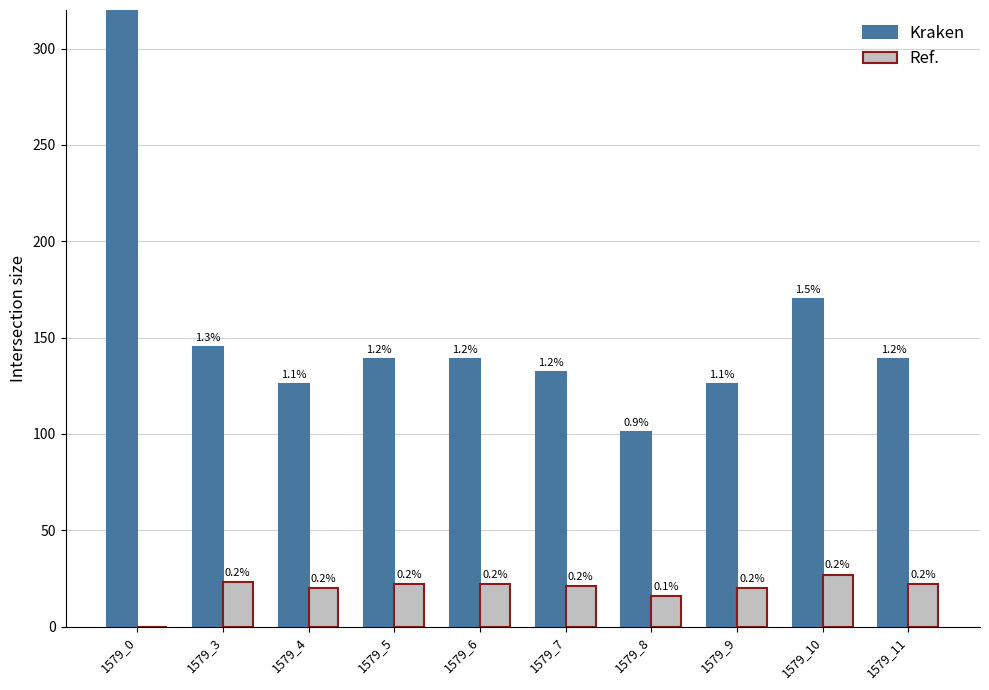

How many values in Ref. are above zero?

9